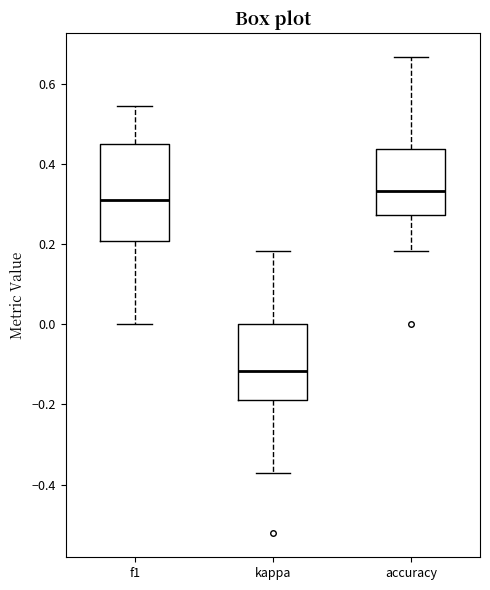

Comparing the boxes themselves (not the whiskers), which one is the tallest?

f1